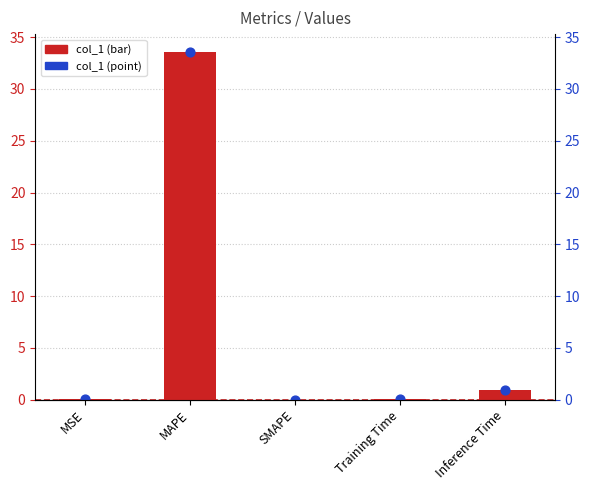

Is the value of col_1 at MSE greater than the value of col_1 (point) at MAPE?

No